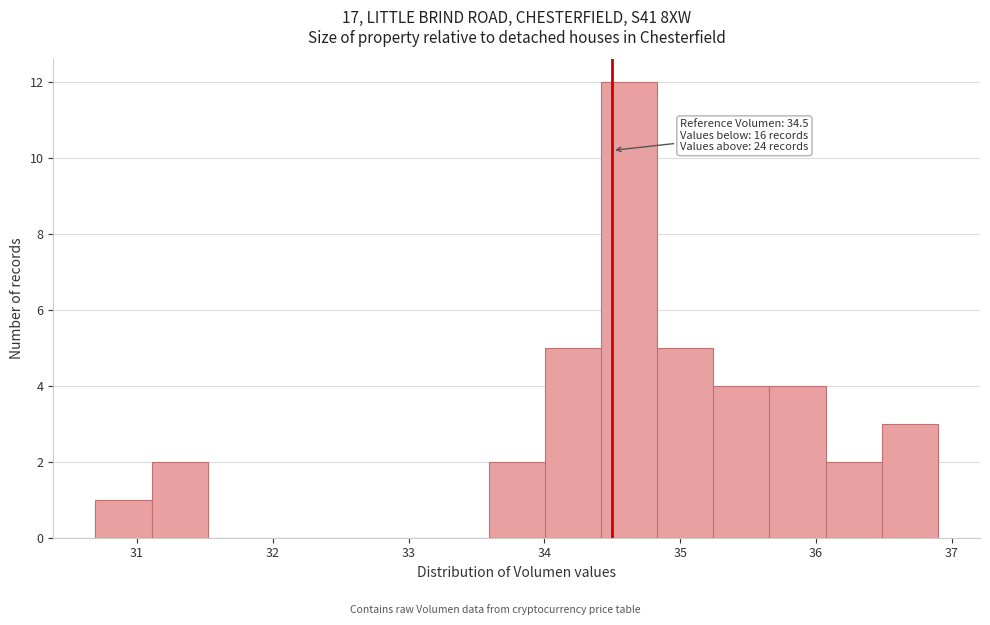

Over which range of the x-axis is the bar tallest?

34.4 to 34.8